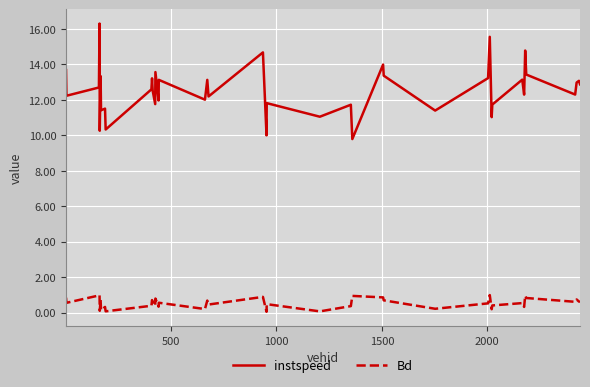

Which series has the largest total across all categories?

instspeed